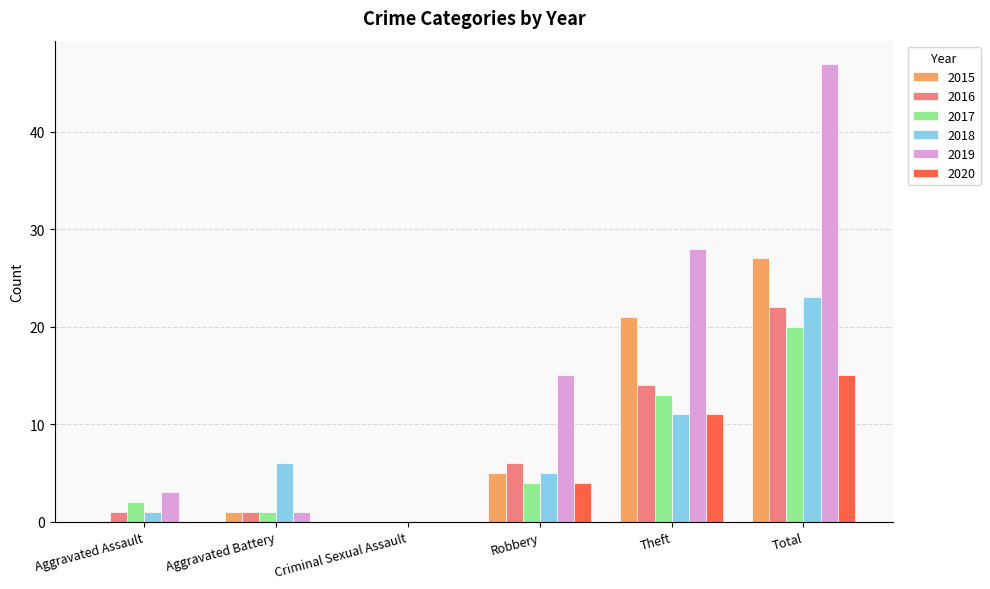

What is the difference between the 2015 values at Robbery and Aggravated Battery?

4